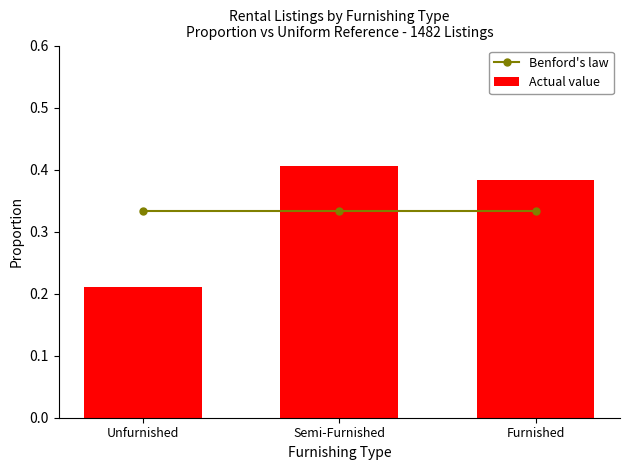

True or false: Actual value has a value of 0.2 at Unfurnished.

True